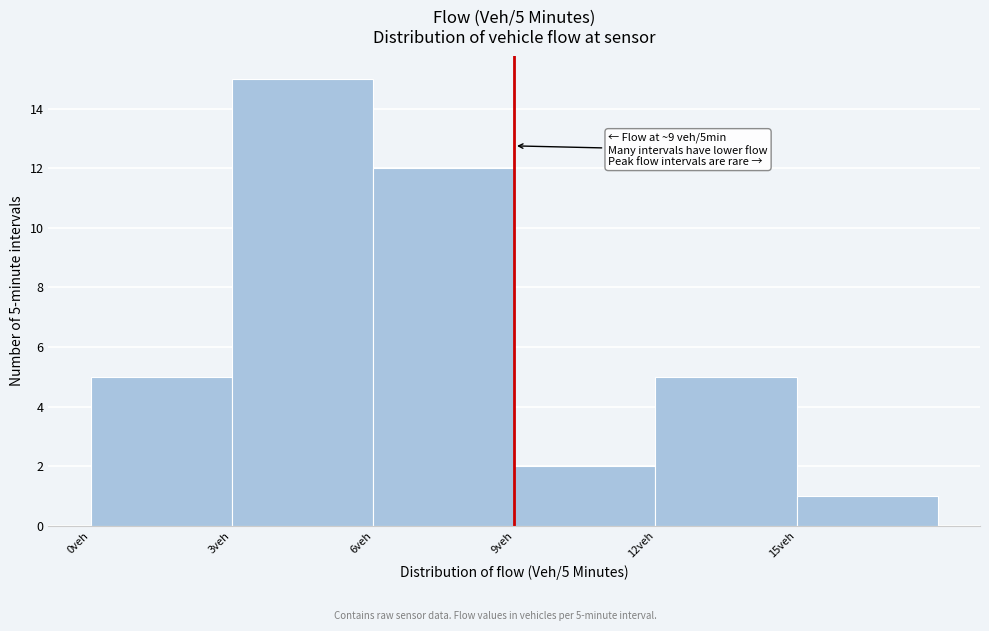

Over which range of the x-axis is the bar tallest?

3 to 6